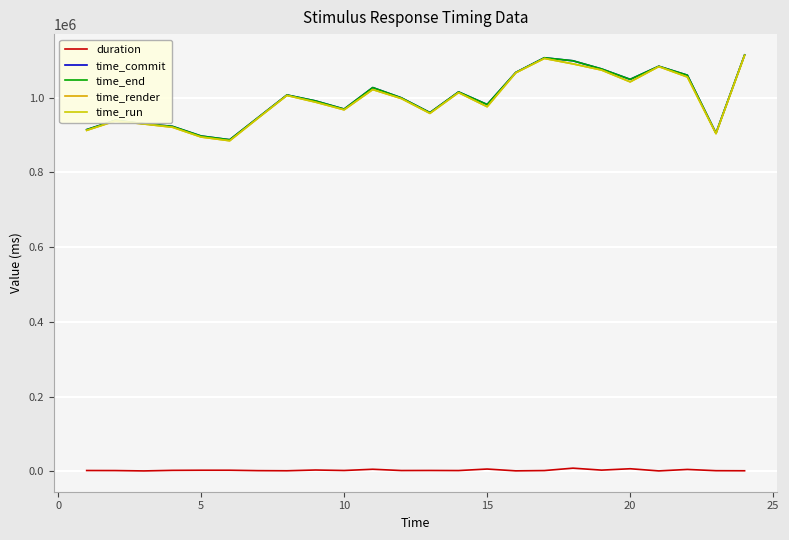

Which series has the largest total across all categories?

time_commit